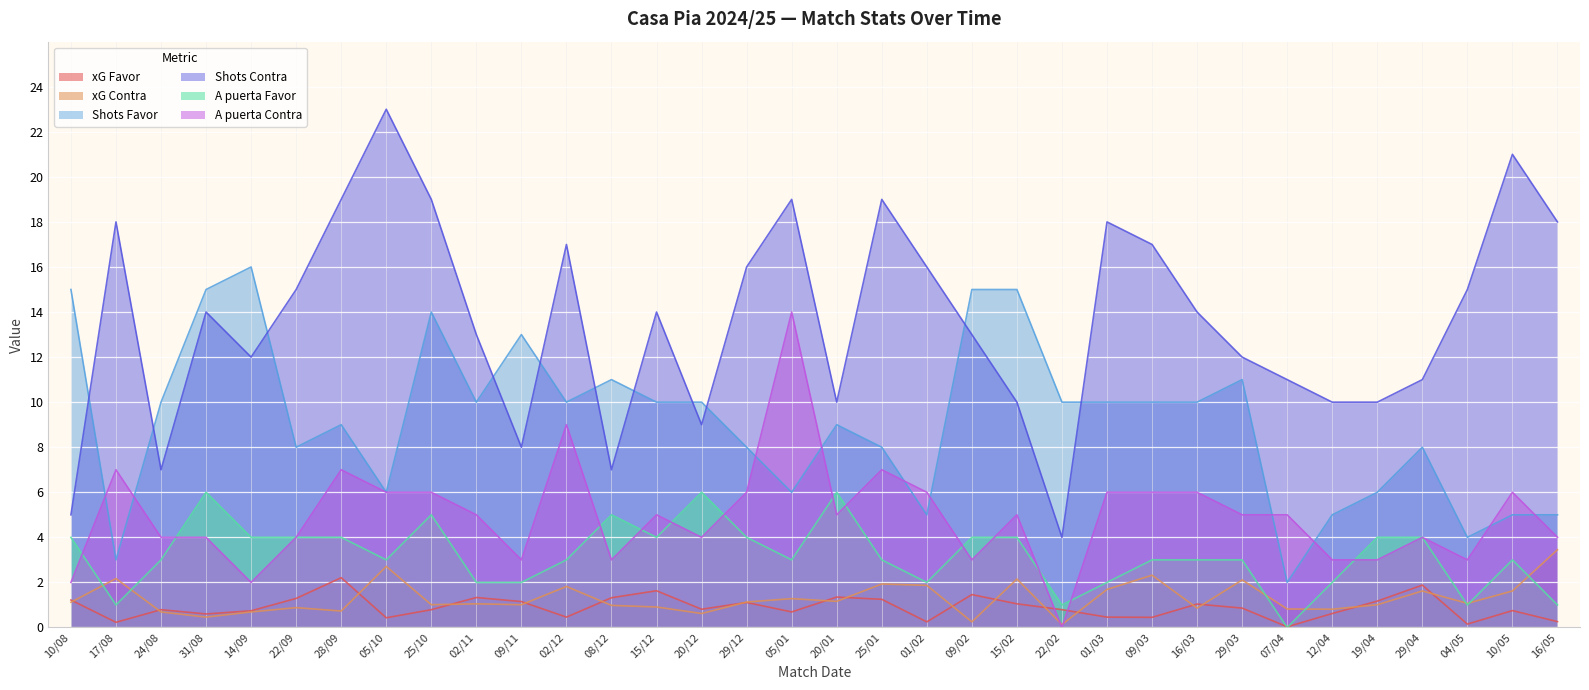

How many times do A puerta Favor and xG Favor cross each other?

2